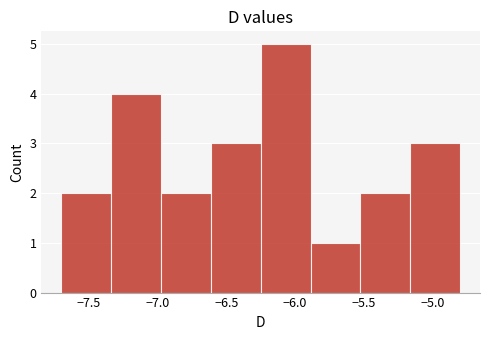

Over which range of the x-axis is the bar tallest?

-6.25 to -5.90